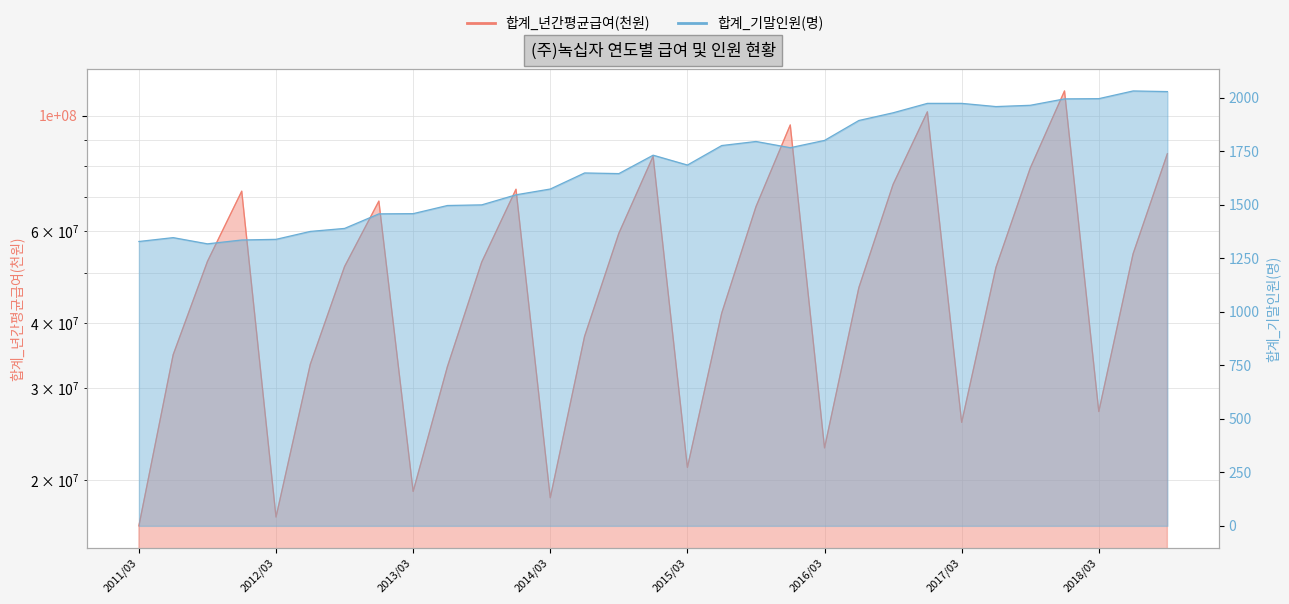

What is the greatest value displayed?

111638000